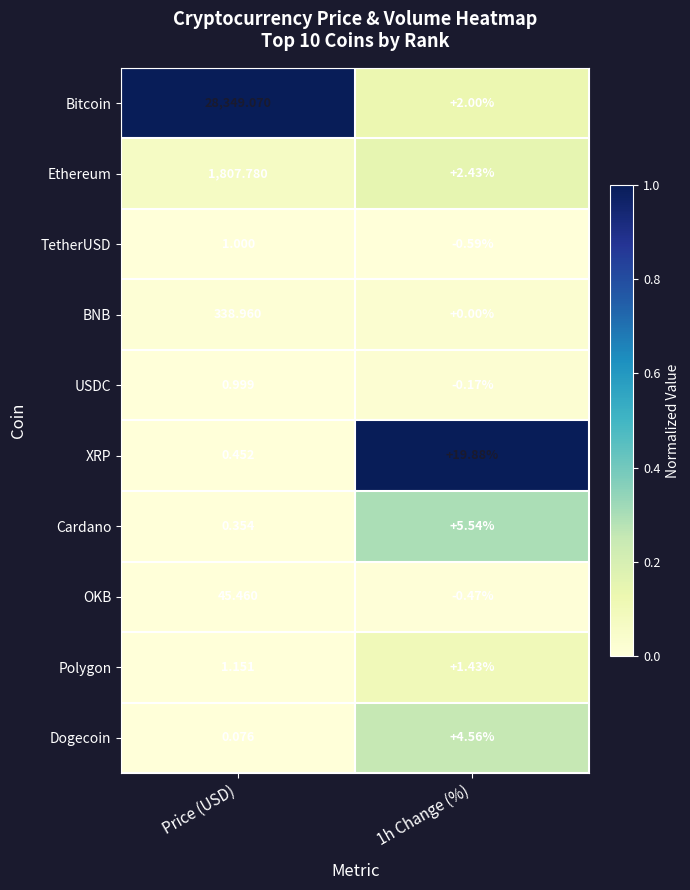

Rank the series by their maximum value, from highest to lowest.

Bitcoin, Ethereum, BNB, OKB, XRP, Cardano, Dogecoin, Polygon, TetherUSD, USDC